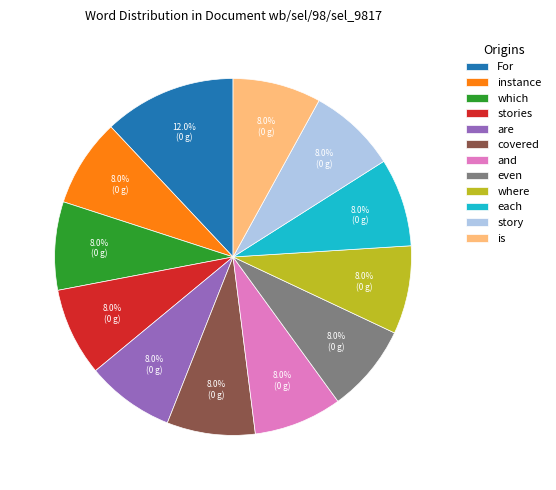

Does story account for over 50% of the chart?

No